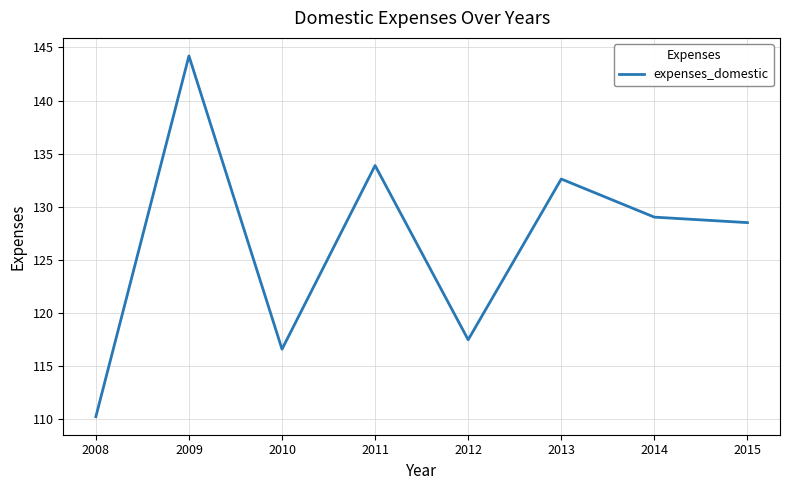

Where is the first local minimum?

2010